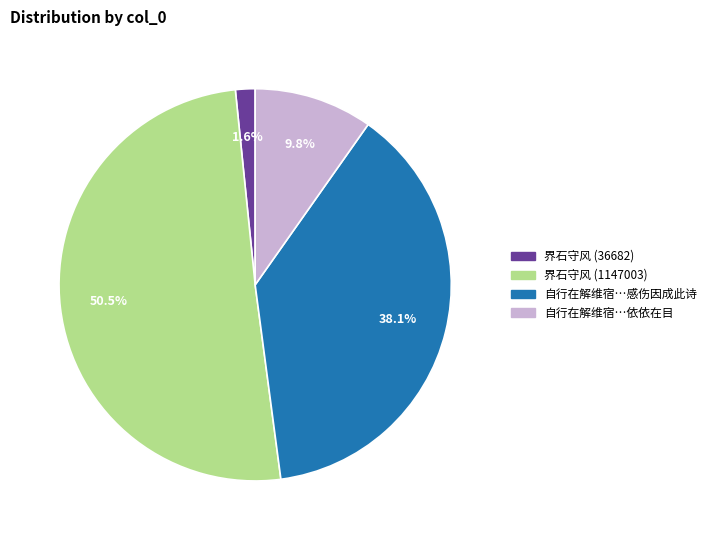

Rank the categories by value from lowest to highest.

界石守风 (36682), 自行在解维宿…依依在目, 自行在解维宿…感伤因成此诗, 界石守风 (1147003)